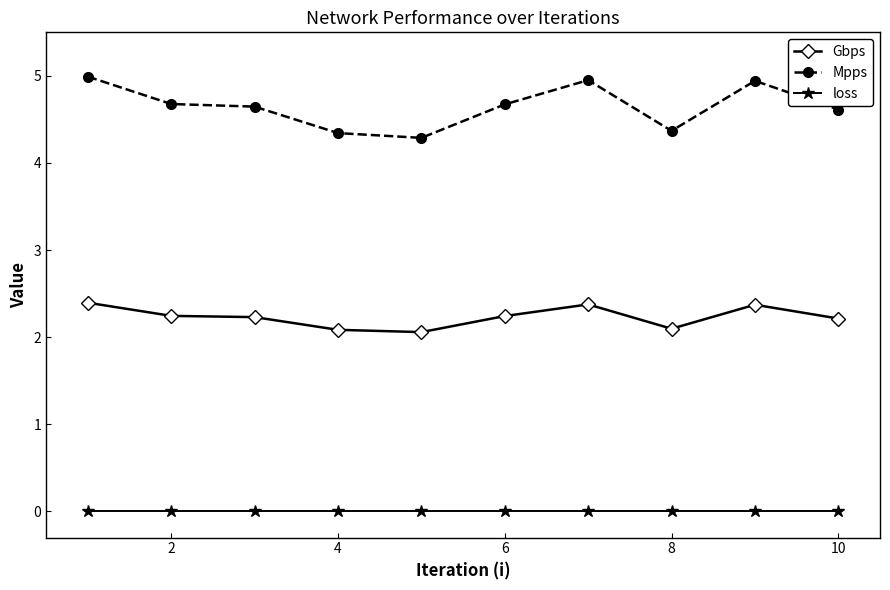

Rank the series by their average value, from highest to lowest.

Mpps, Gbps, loss